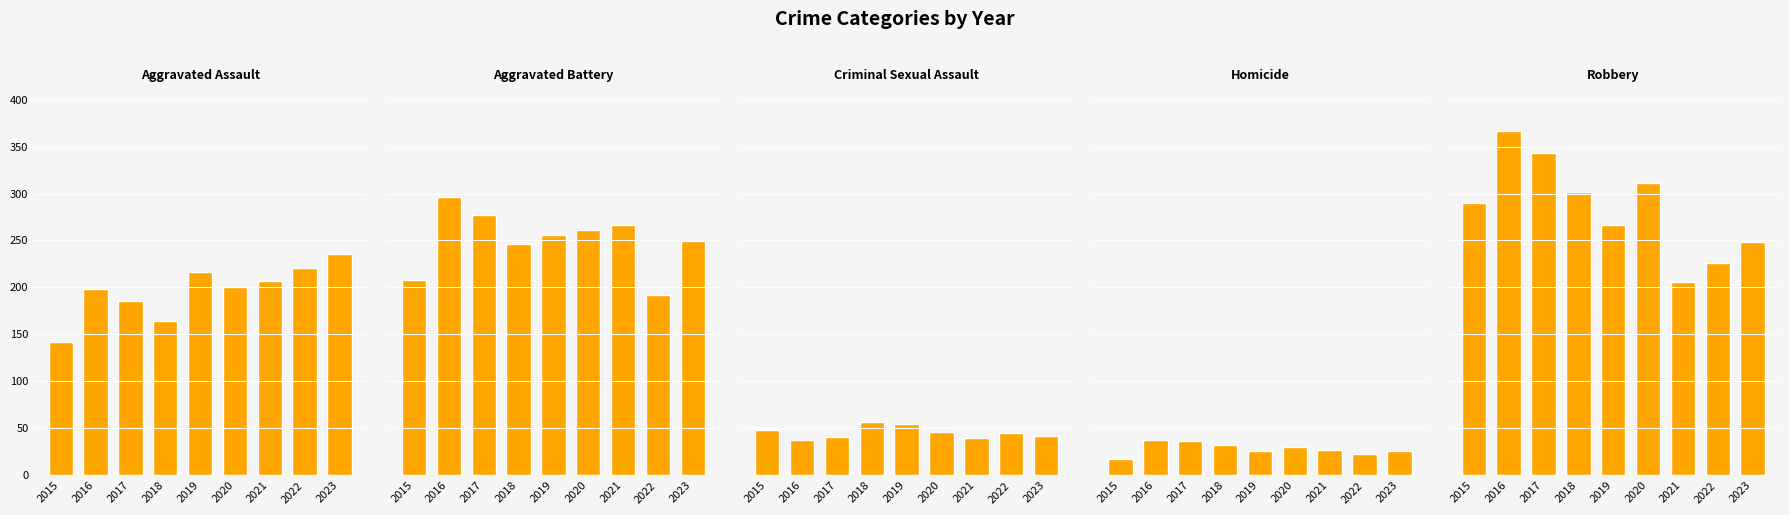

Rank the categories by Aggravated Assault value from lowest to highest.

2015, 2018, 2017, 2016, 2020, 2021, 2019, 2022, 2023